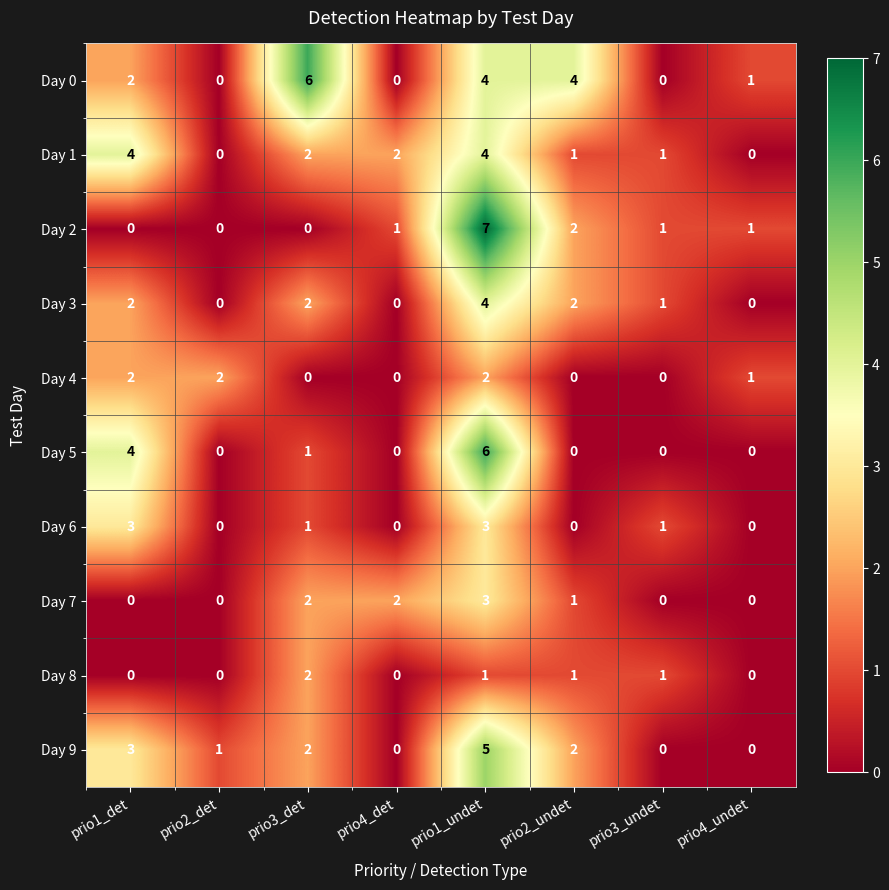

What is the total value across all series at prio4_det?

5